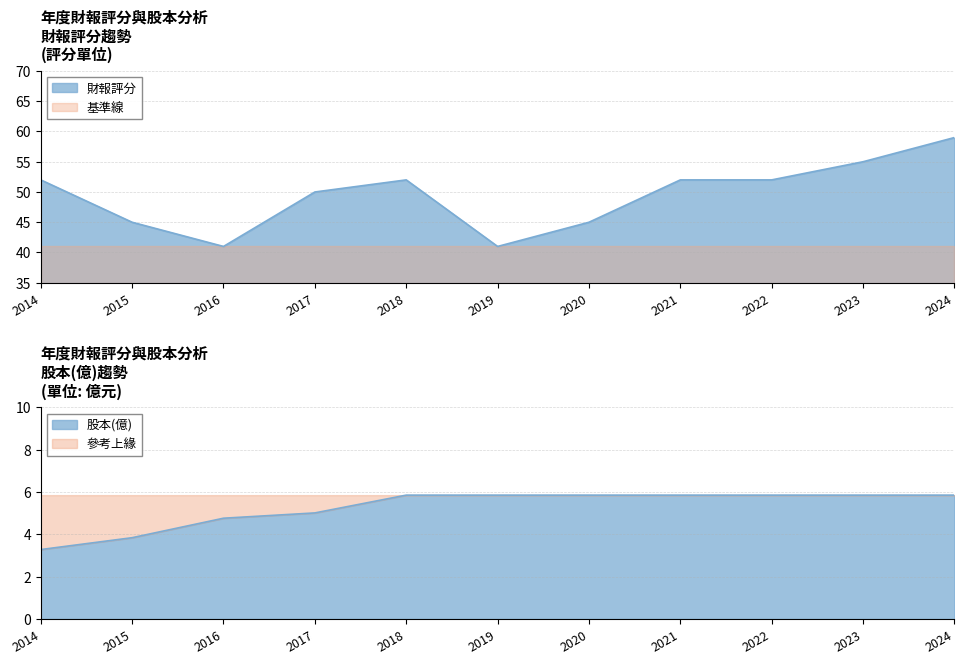

What is the maximum value for 財報評分?

59.0